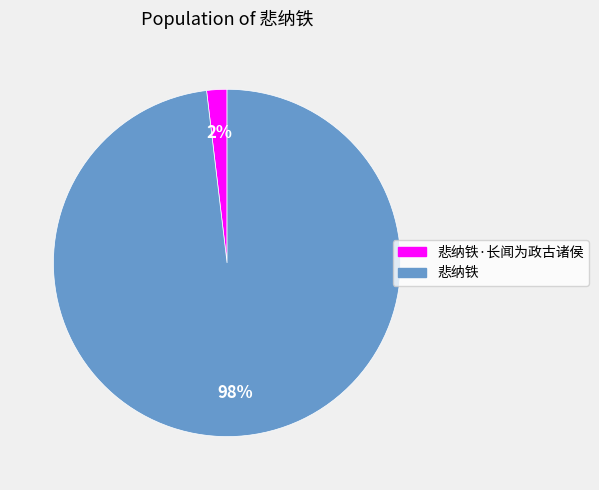

Is there a majority slice in this chart?

Yes